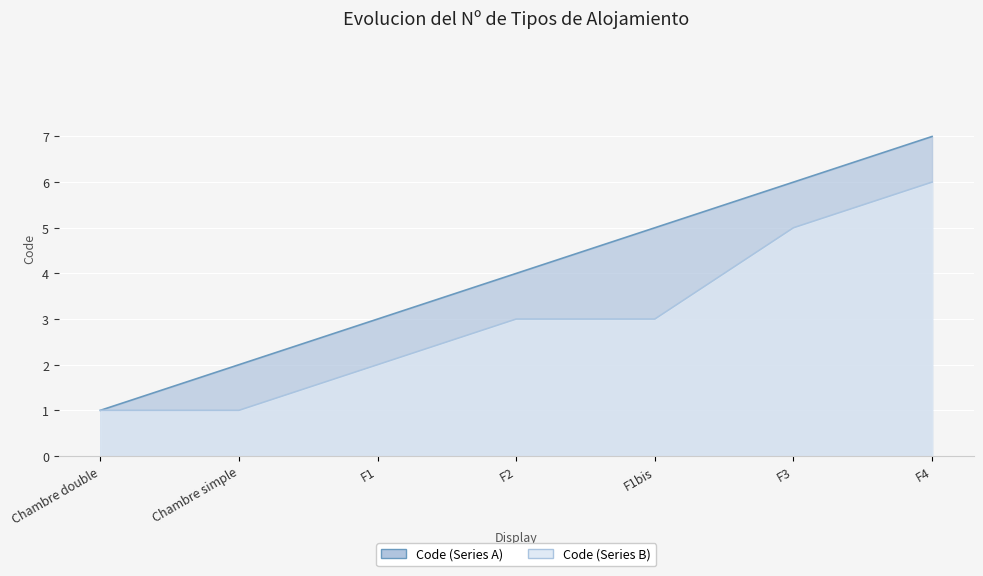

True or false: Code (Series B) and Code (Series A) cross at least once.

False